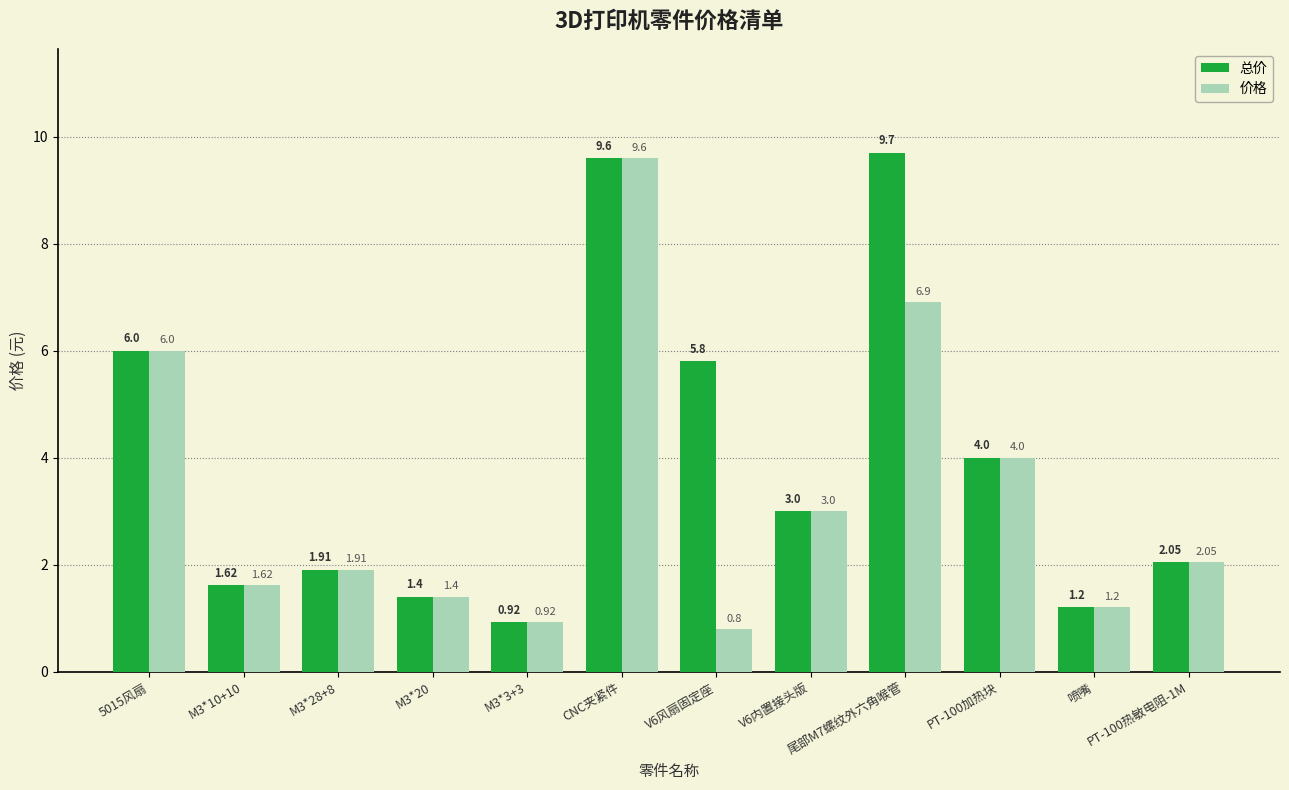

What is the sum of all 价格 values?

39.4